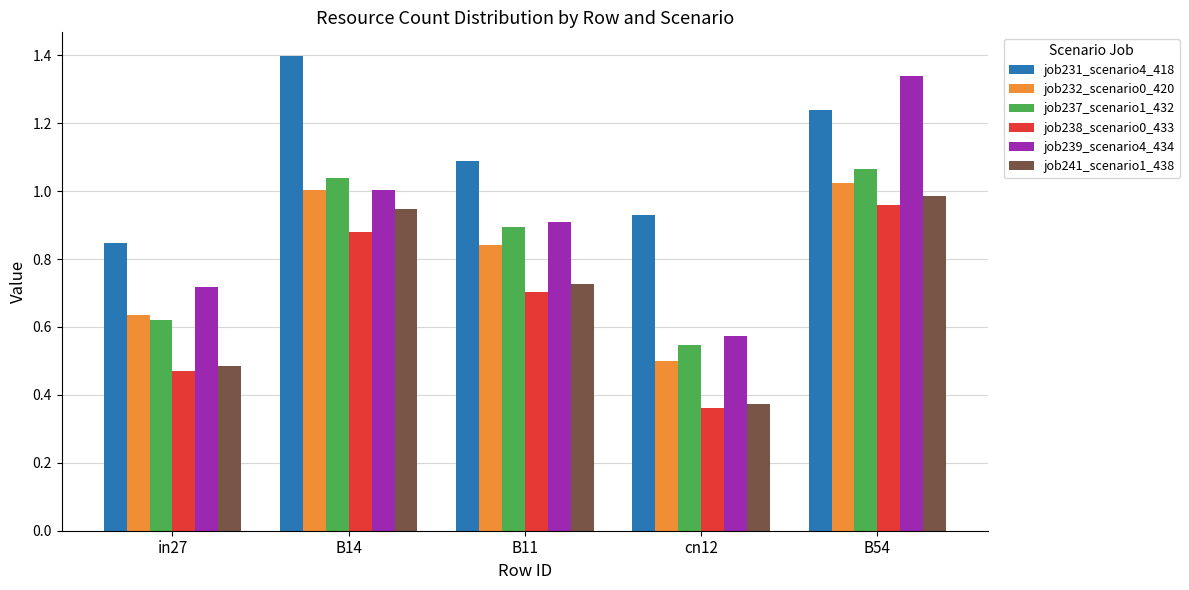

Which series has the widest spread of values?

job239_scenario4_434